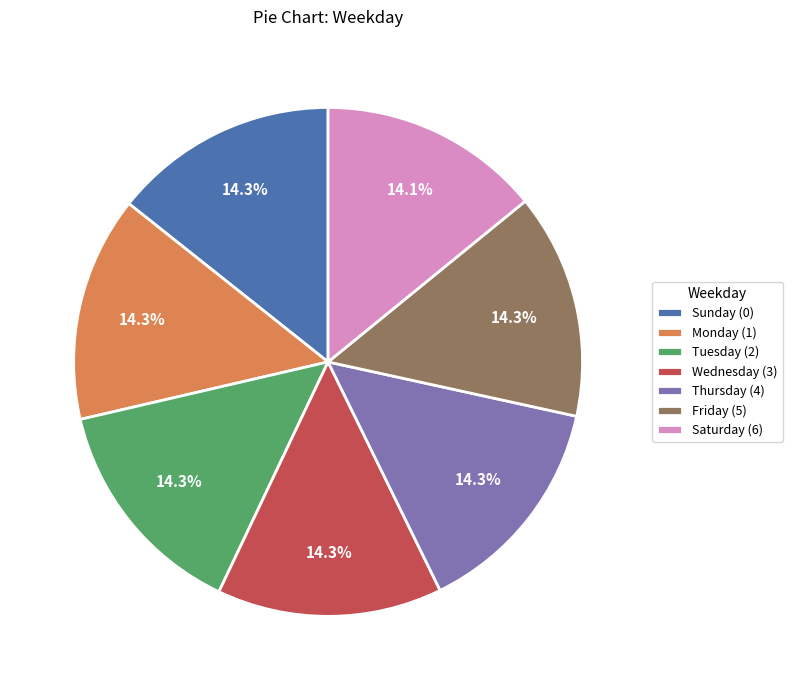

Count the number of slices in the pie.

7